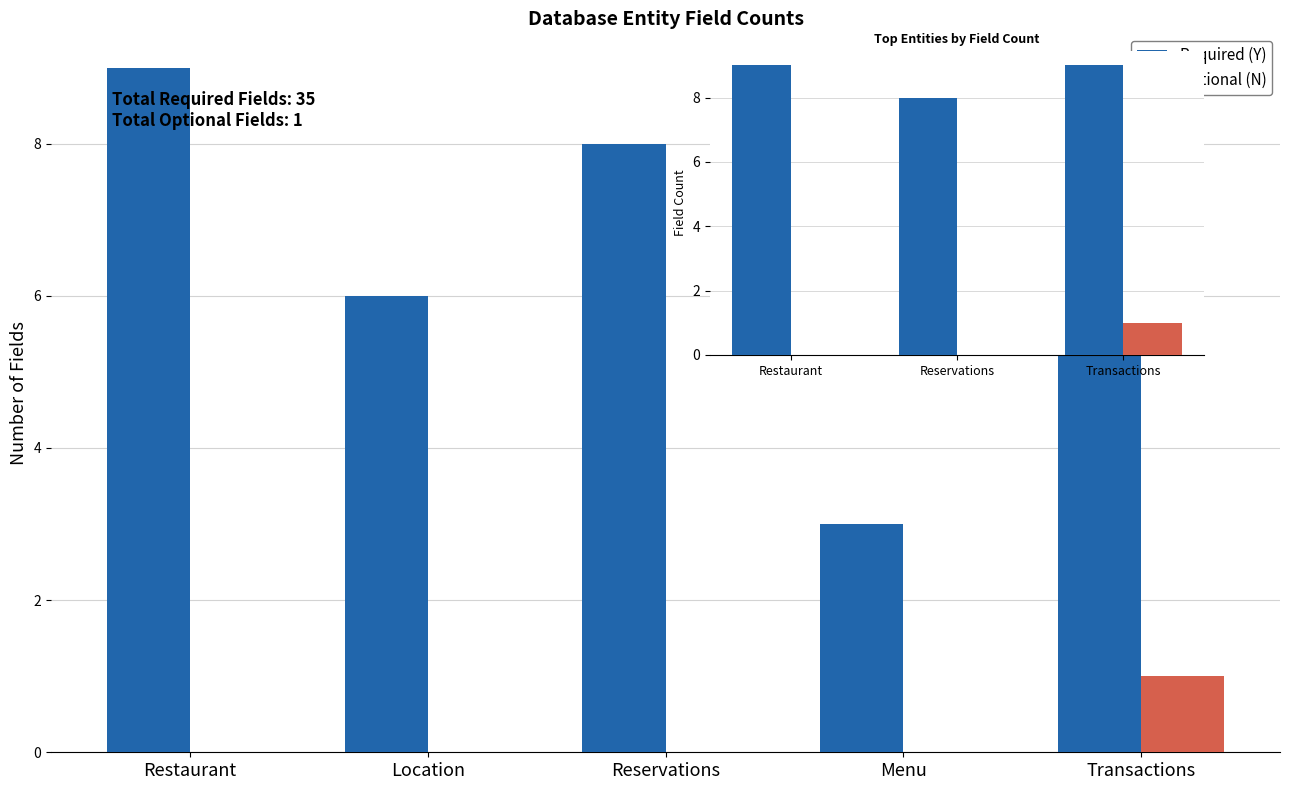

Which category has the lowest value across all series?

Restaurant